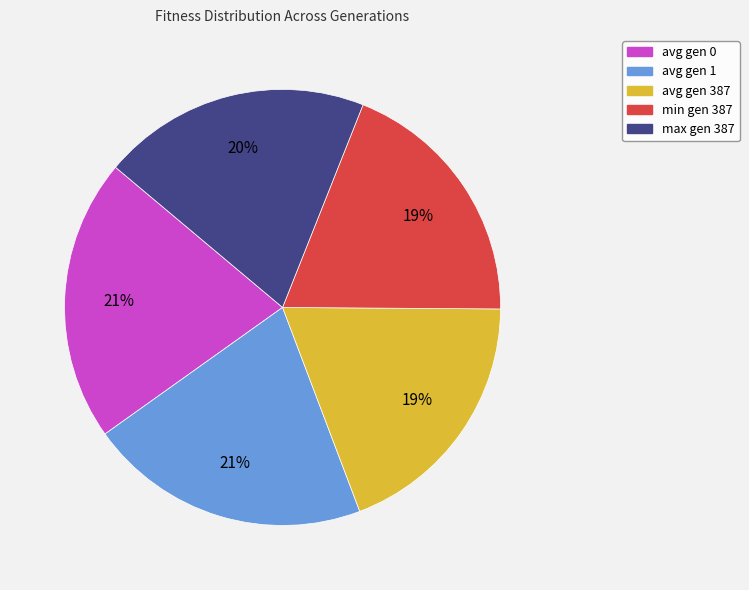

To the nearest percent, what percentage of the pie is max gen 387?

20%